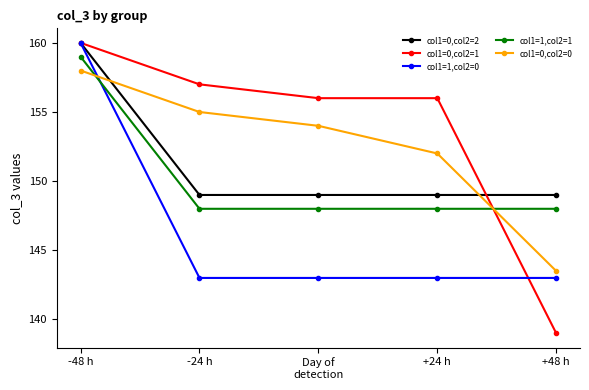

What is the total value across all series at +48 h?

722.5